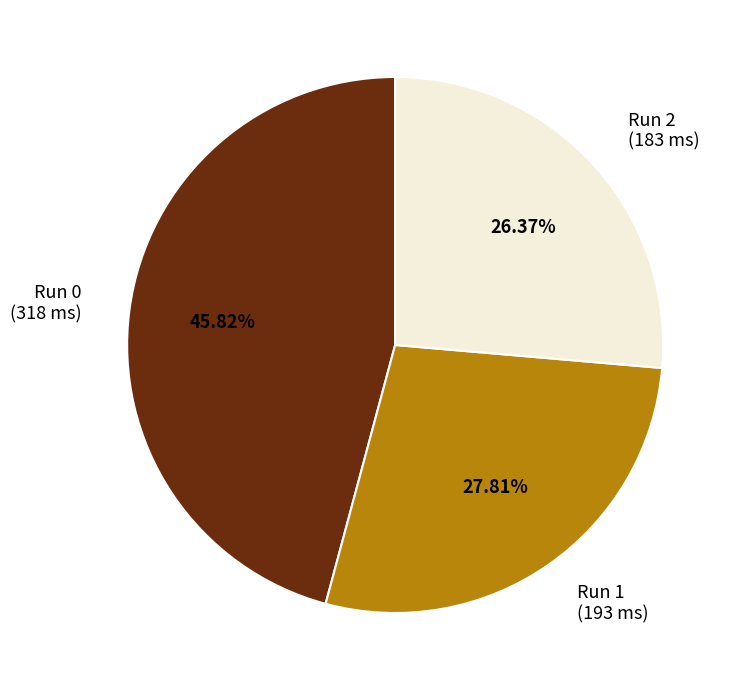

Is there any slice that represents more than half of the pie?

No